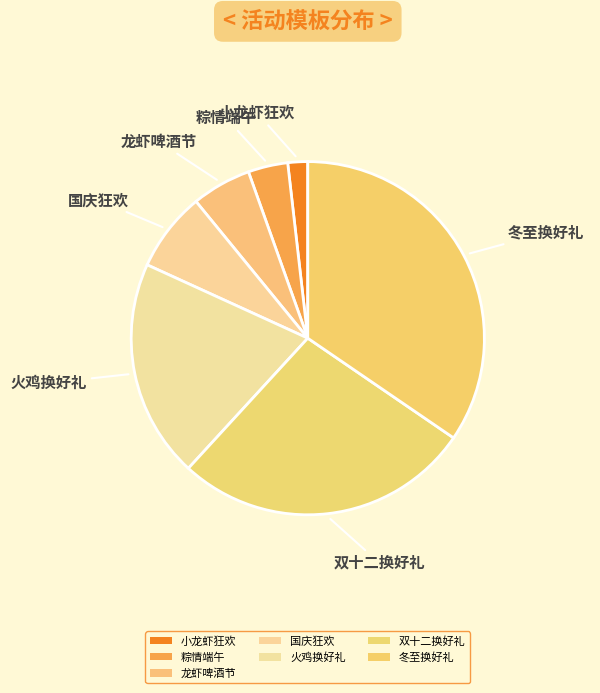

Which category has the biggest portion of the pie?

冬至换好礼